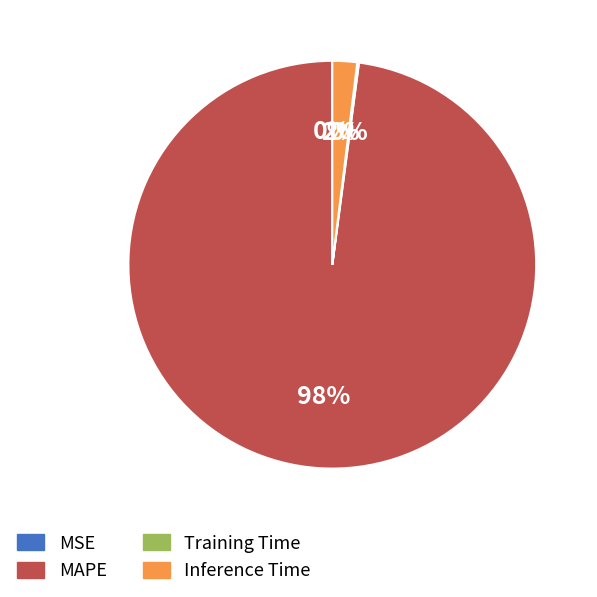

To the nearest percent, what is the difference between the largest and smallest slice percentages?

98%